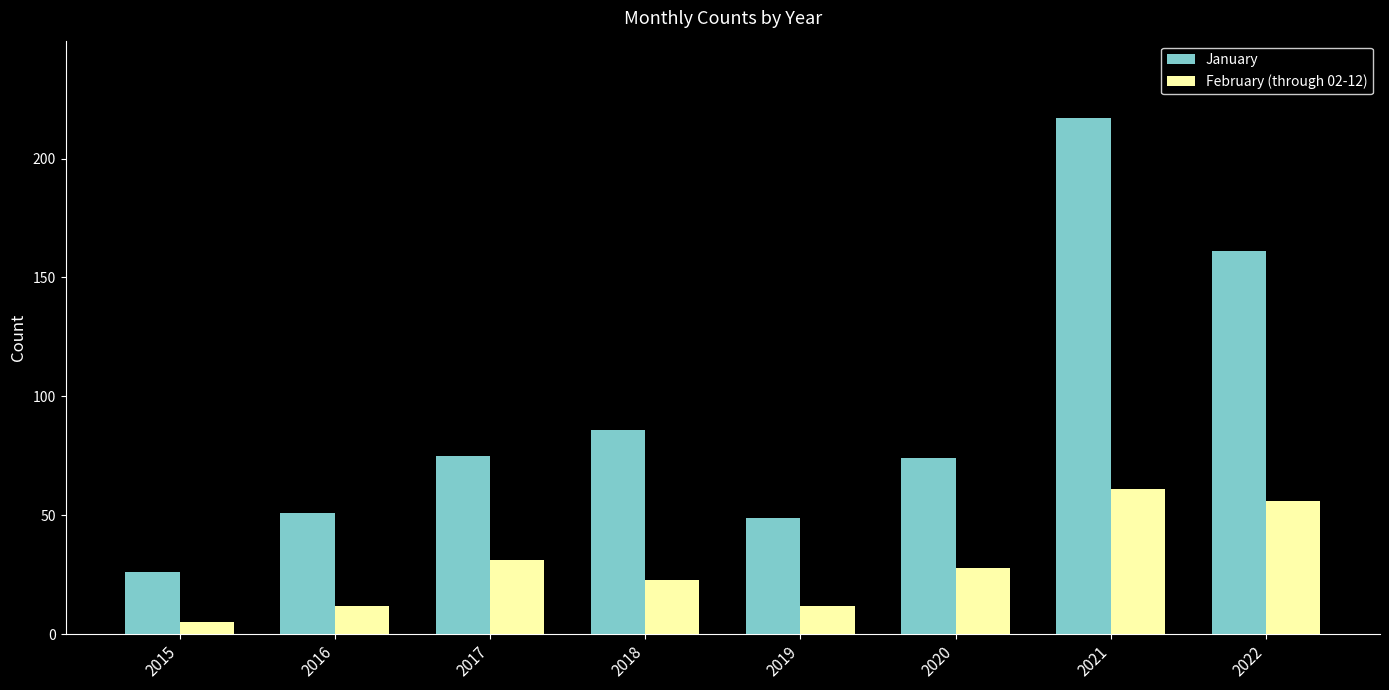

The January series shows 73 at 2016. True or false?

False